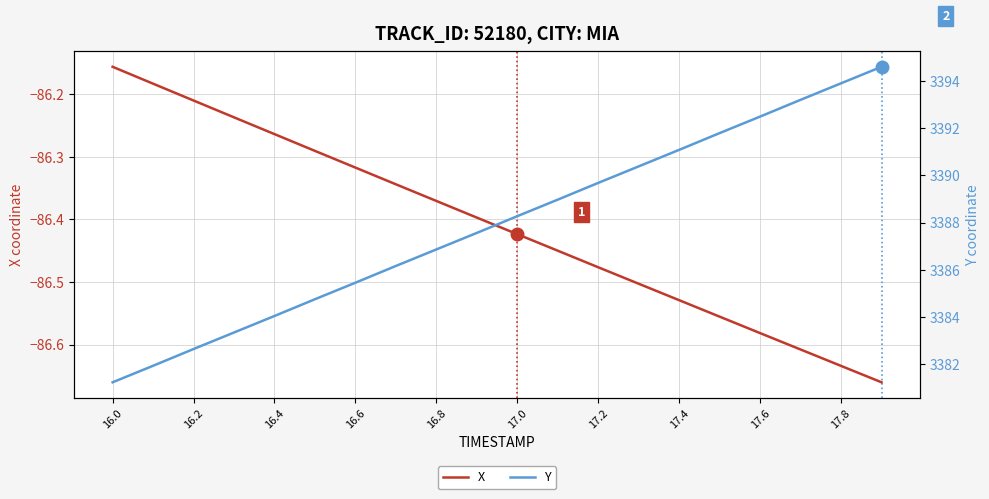

Reading right to left, transcribe all the data shown in this chart.

X: -86.7	-86.6	-86.6	-86.6	-86.6	-86.5	-86.5	-86.5	-86.5	-86.4	-86.4	-86.4	-86.3	-86.3	-86.3	-86.3	-86.2	-86.2	-86.2	-86.2
Y: 3394.6	3393.9	3393.2	3392.5	3391.8	3391.1	3390.4	3389.7	3389.0	3388.3	3387.6	3386.9	3386.2	3385.4	3384.8	3384.0	3383.3	3382.6	3381.9	3381.2